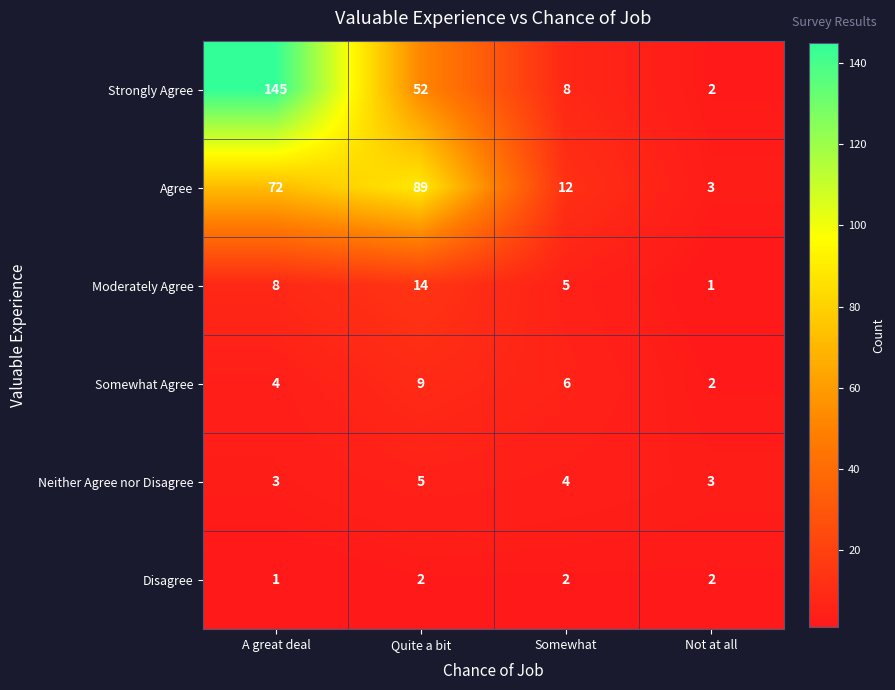

At Quite a bit, list the series in order from smallest to largest.

Disagree, Neither Agree nor Disagree, Somewhat Agree, Moderately Agree, Strongly Agree, Agree